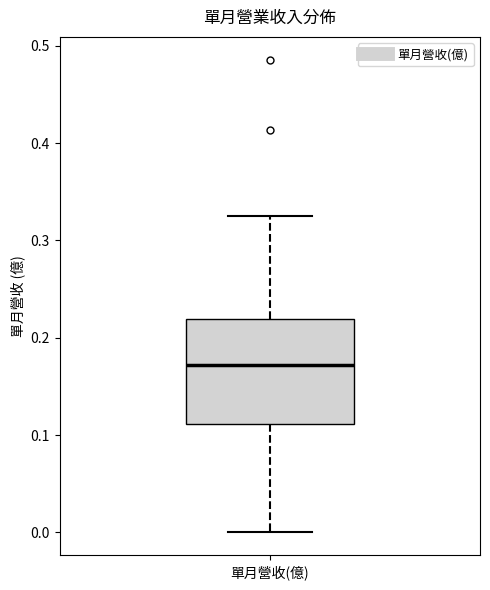

Read this box plot against the y-axis: the position of the median line, the range covered by the box, and the ends of both whiskers. The values are not printed on the chart, so give them approximately, as read against the axis.

median 0.17, box 0.11 to 0.22, whiskers 0.00 to 0.33